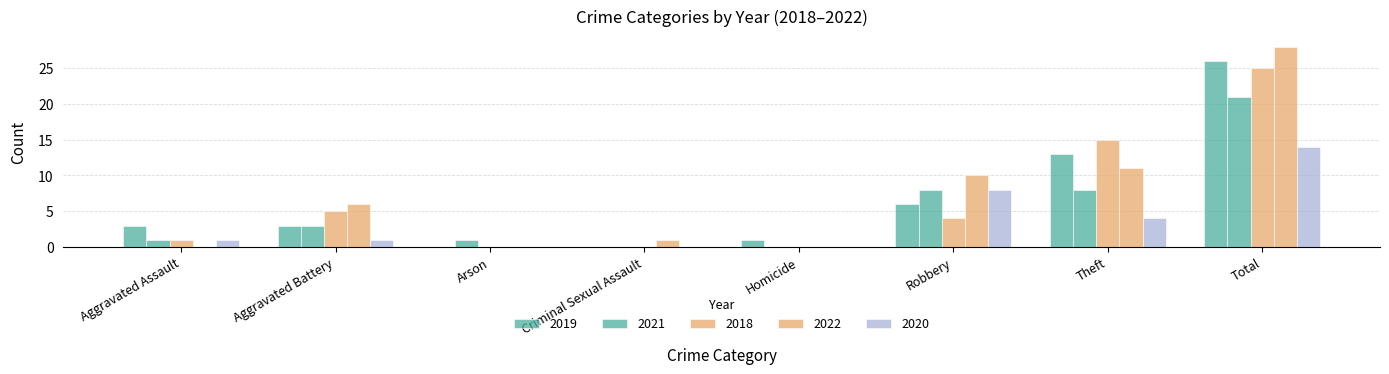

Which category has the highest value in the 2020 series?

Total